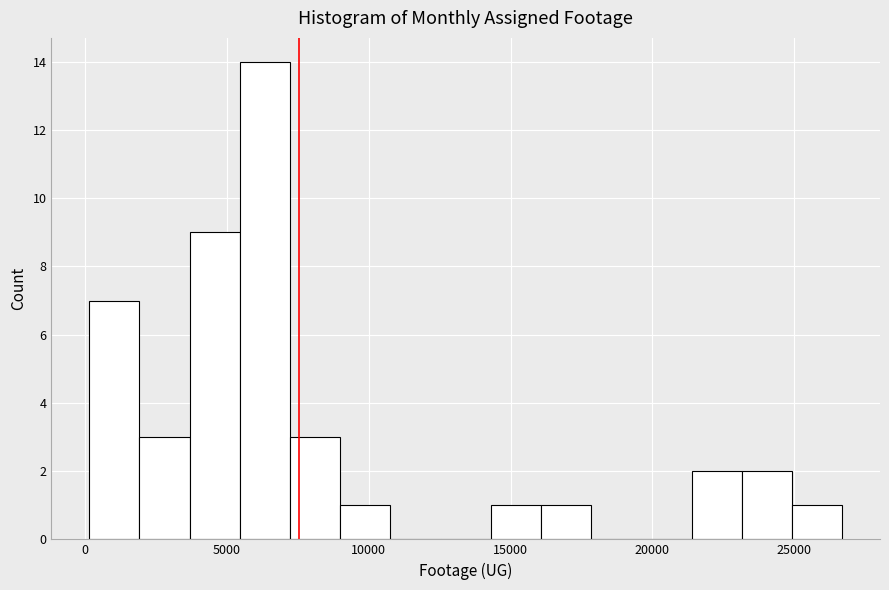

Read against the x-axis, roughly where is the centre of the tallest bar?

6500